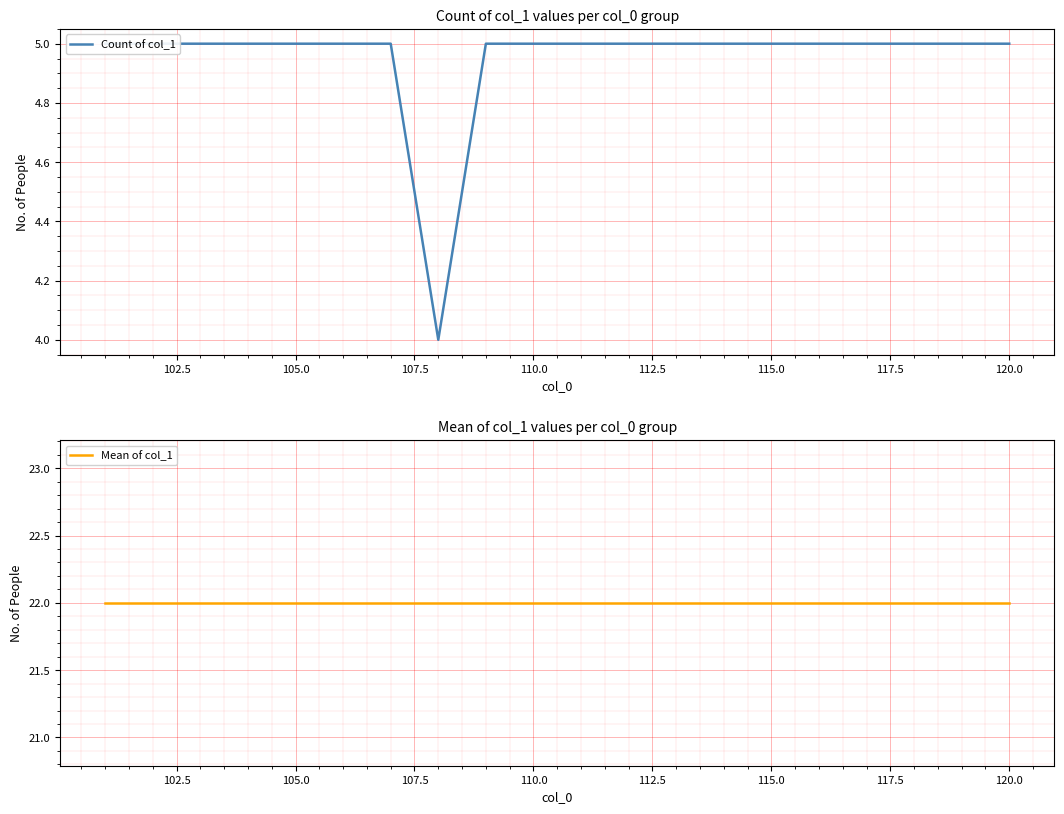

Reading right to left, what are all the values shown in this chart?

Count of col_1: 5	5	5	5	5	5	5	5	5	5	5	5	4	5	5	5	5	5	5	5
Mean of col_1: 22	22	22	22	22	22	22	22	22	22	22	22	22	22	22	22	22	22	22	22